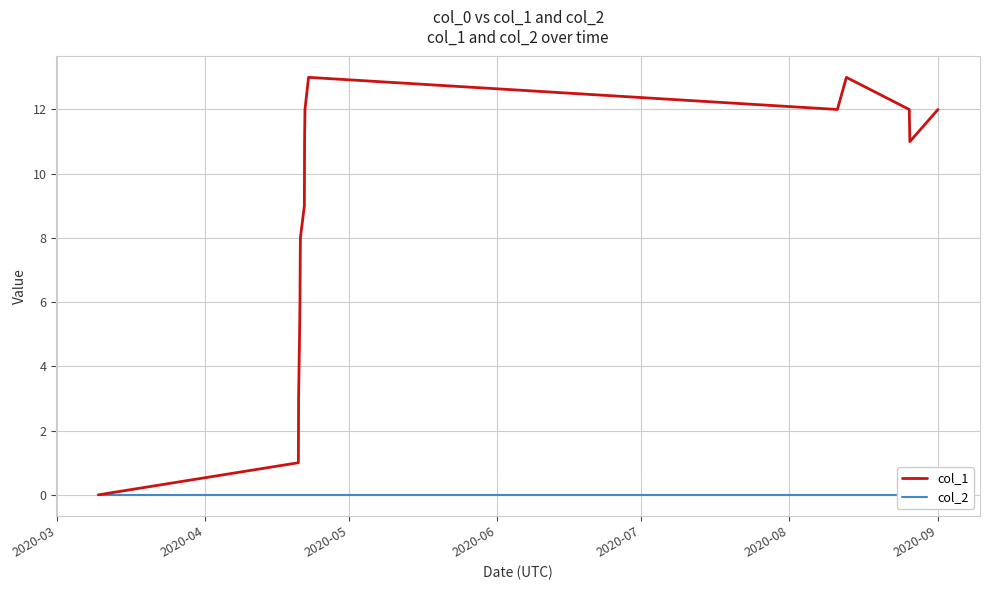

Is this an area chart (filled region under the line)?

No